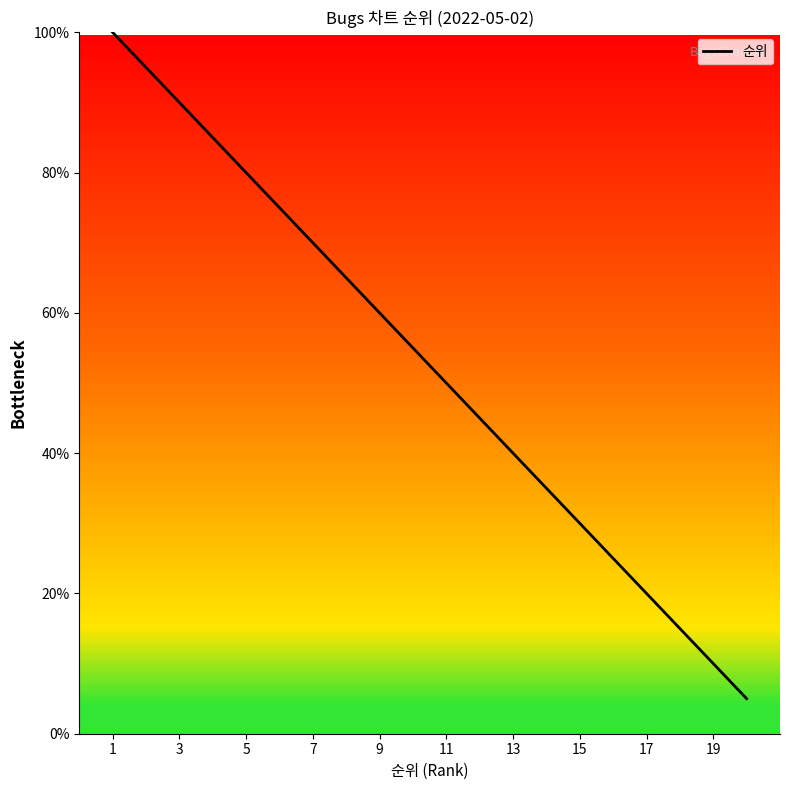

Does the chart have visible grid lines?

No